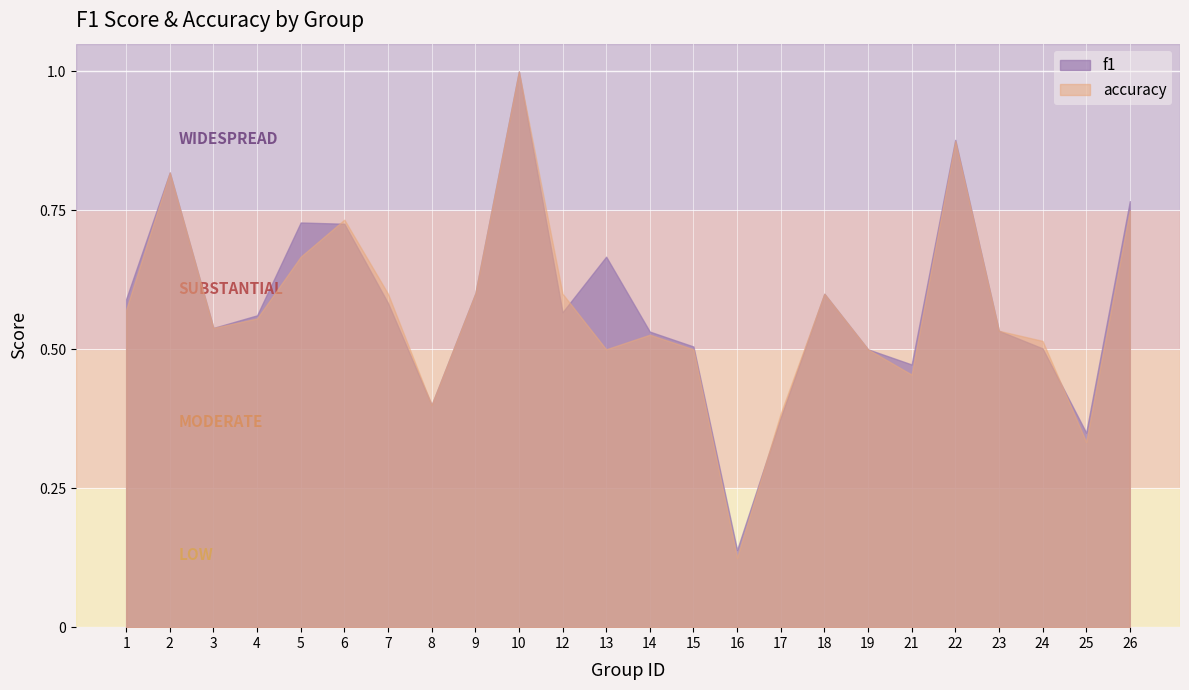

What is the total value across all series at 23?

1.1